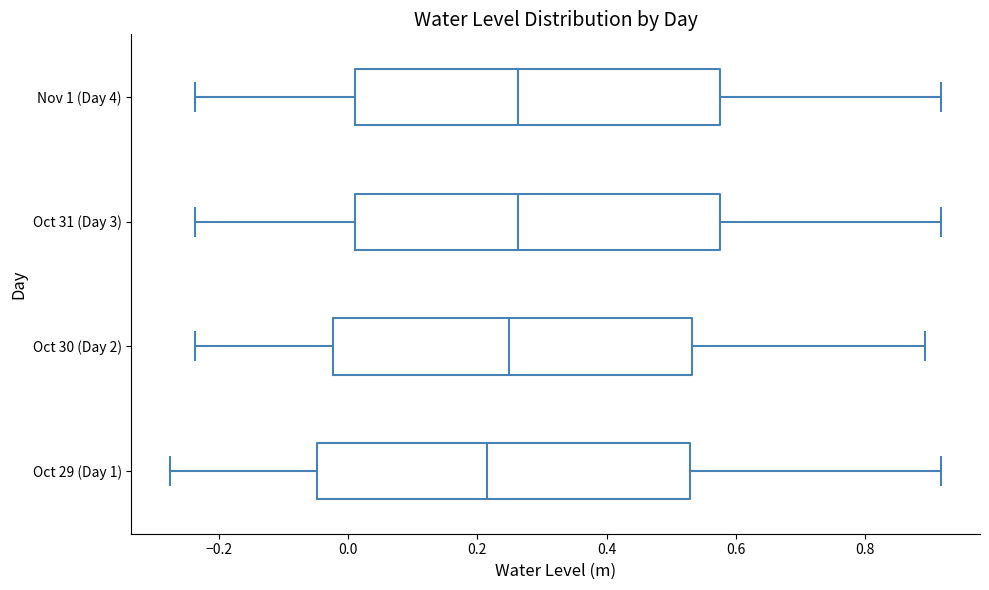

Where is the right edge of the box for Oct 31 (Day 3) on the x-axis? The values are not printed on the chart, so give them approximately, as read against the axis.

0.58